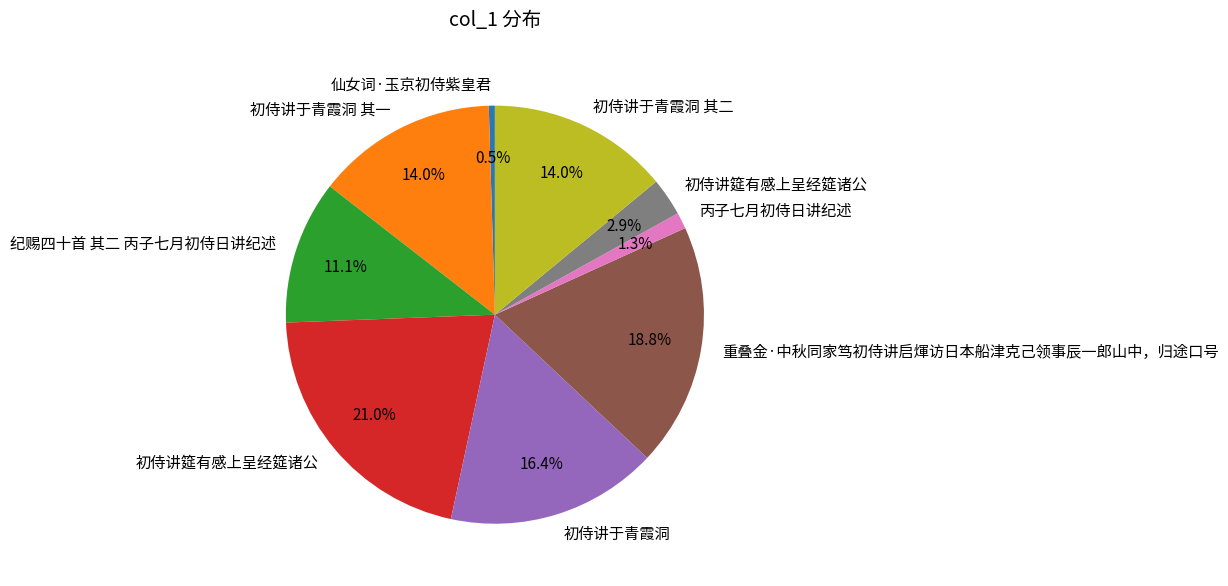

Does any single category account for the majority?

No